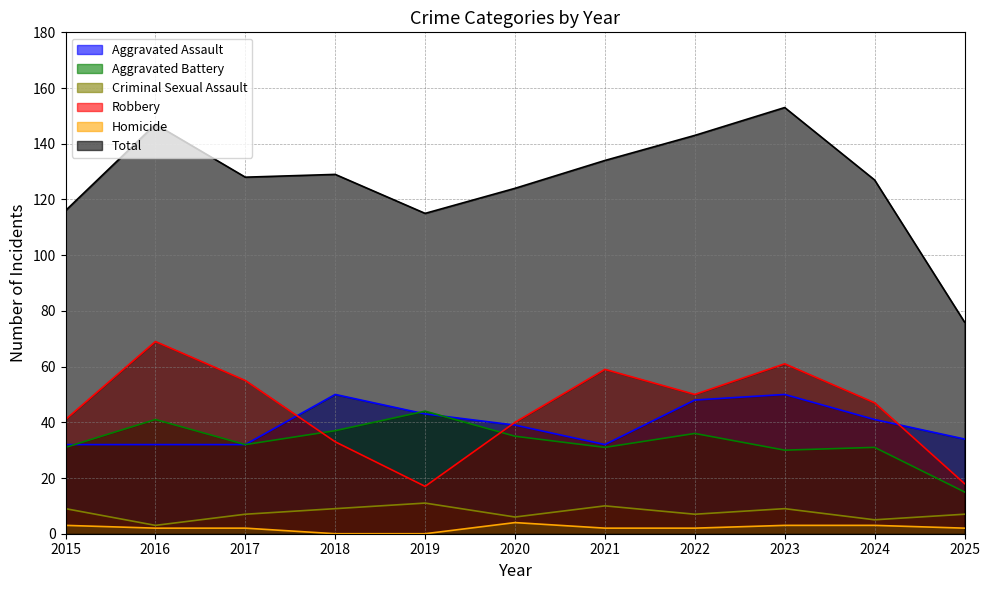

Between 2022 and 2023, which is larger?

2023